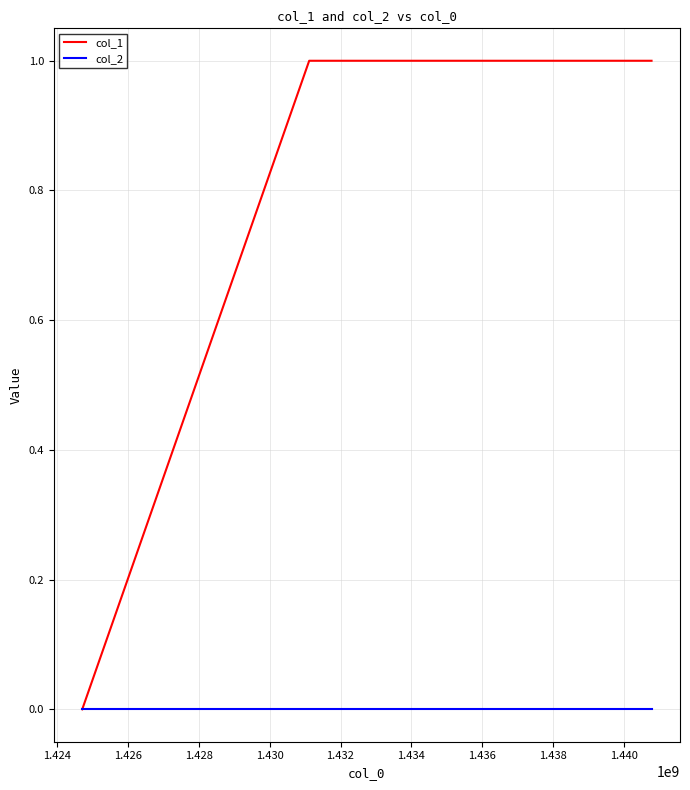

Count the col_1 values in the range 0 to 1.

3